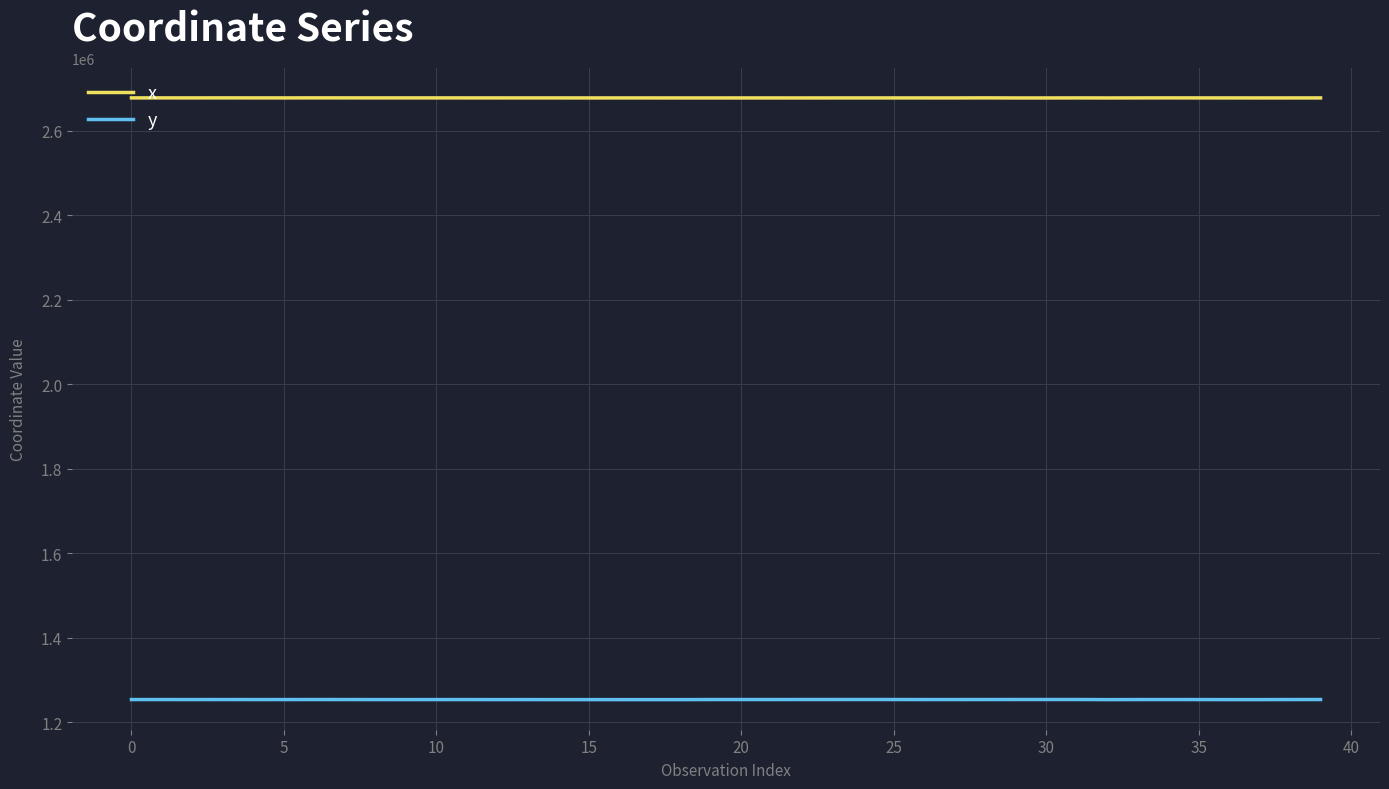

Rank the series by their average value, from lowest to highest.

y, x